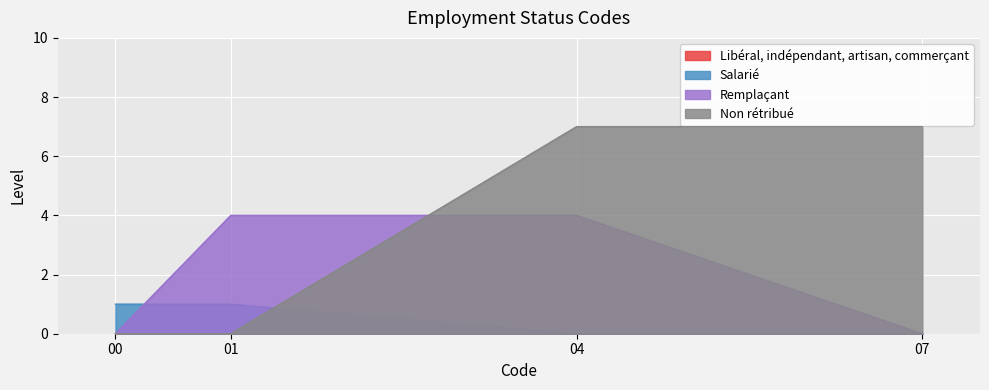

What is the highest value of the Remplaçant series?

4